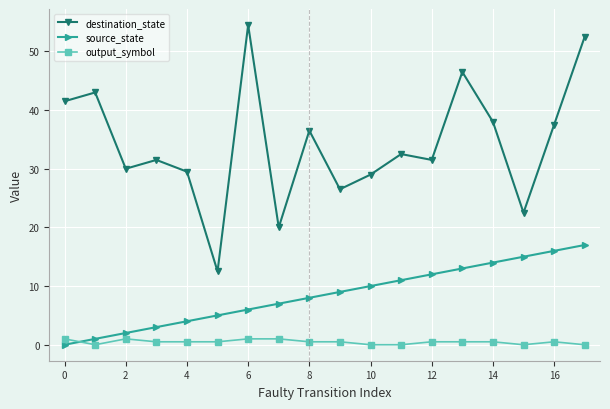

Rank the series by their average value, from lowest to highest.

output_symbol, source_state, destination_state